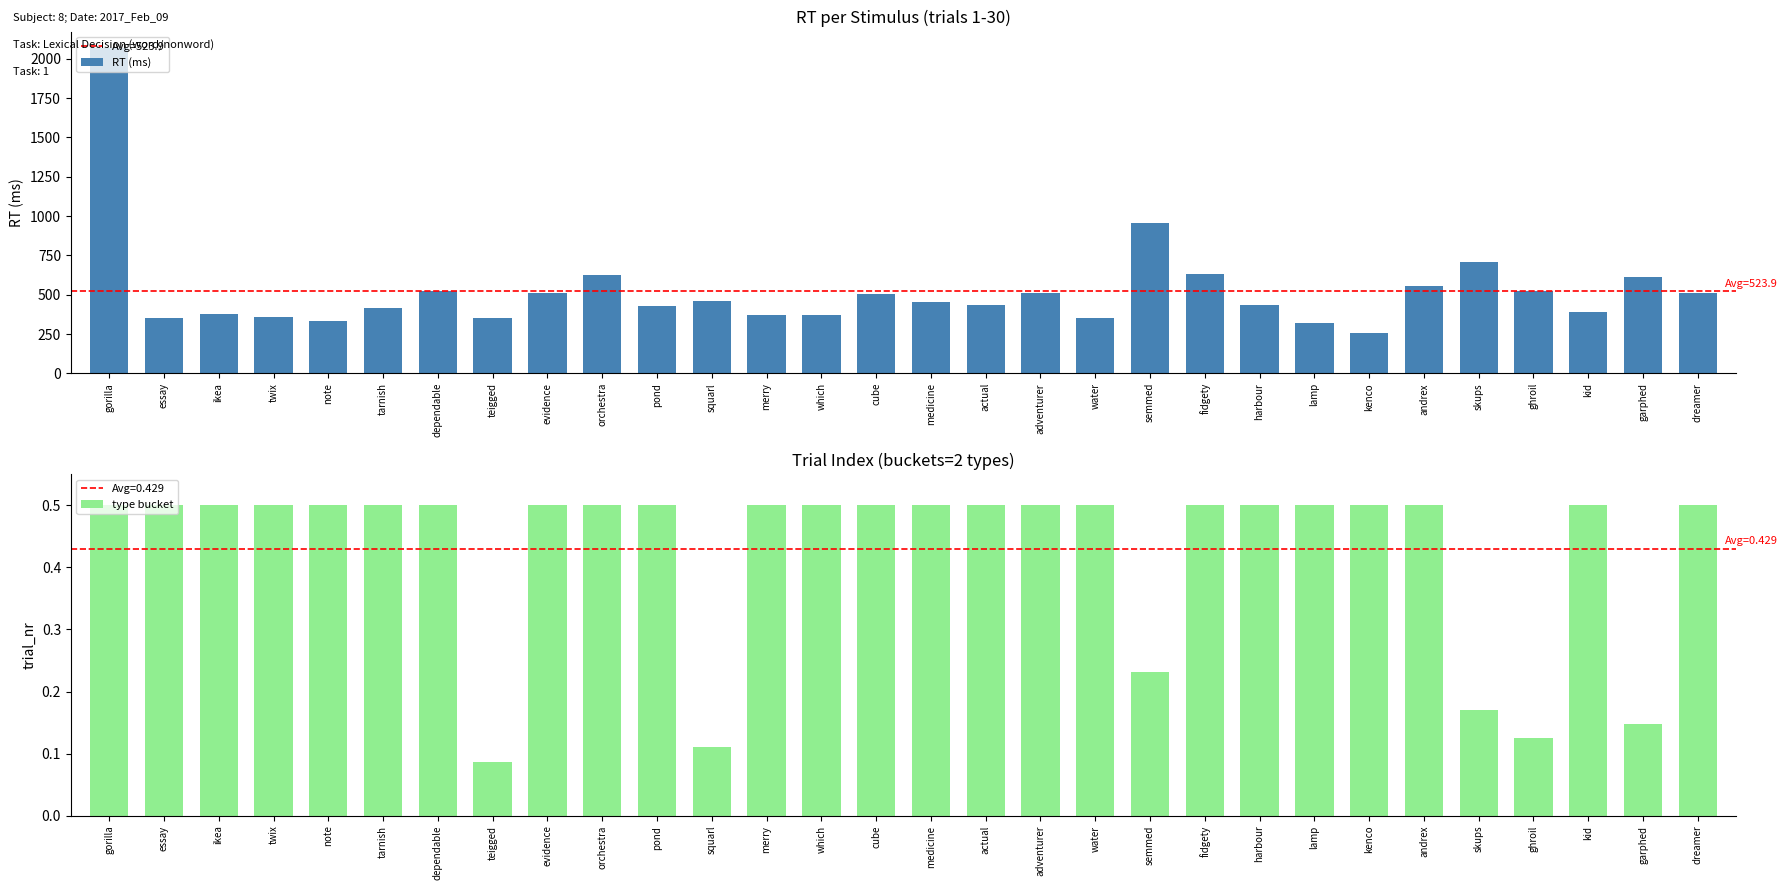

Is the value of type bucket at merry greater than the value of RT (ms) at harbour?

No